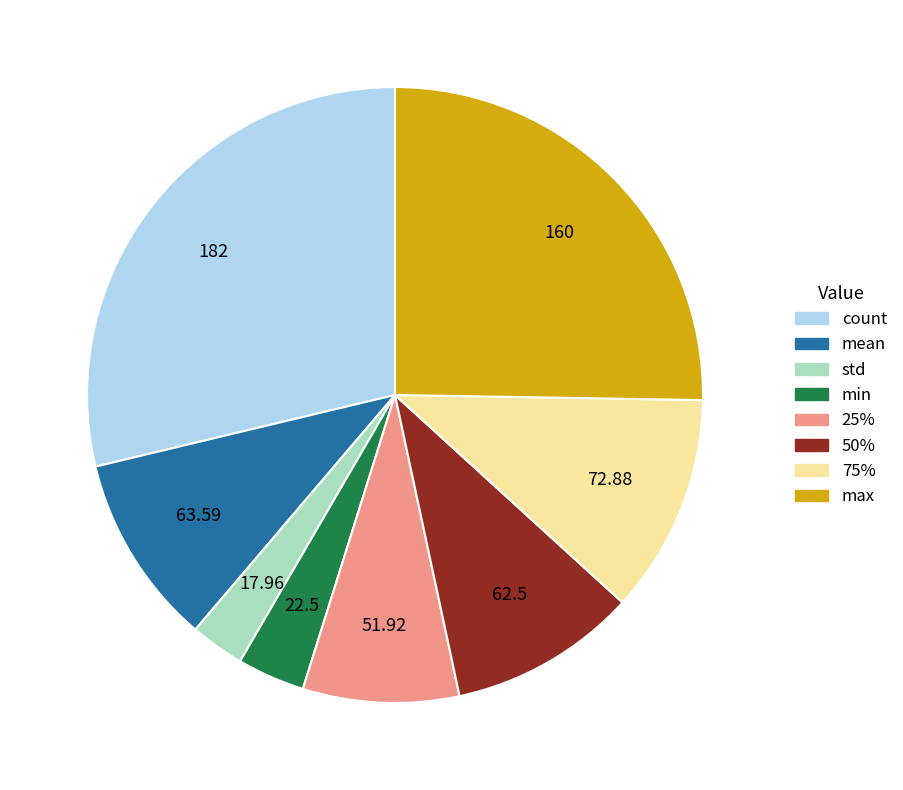

Which slice is the smallest?

std